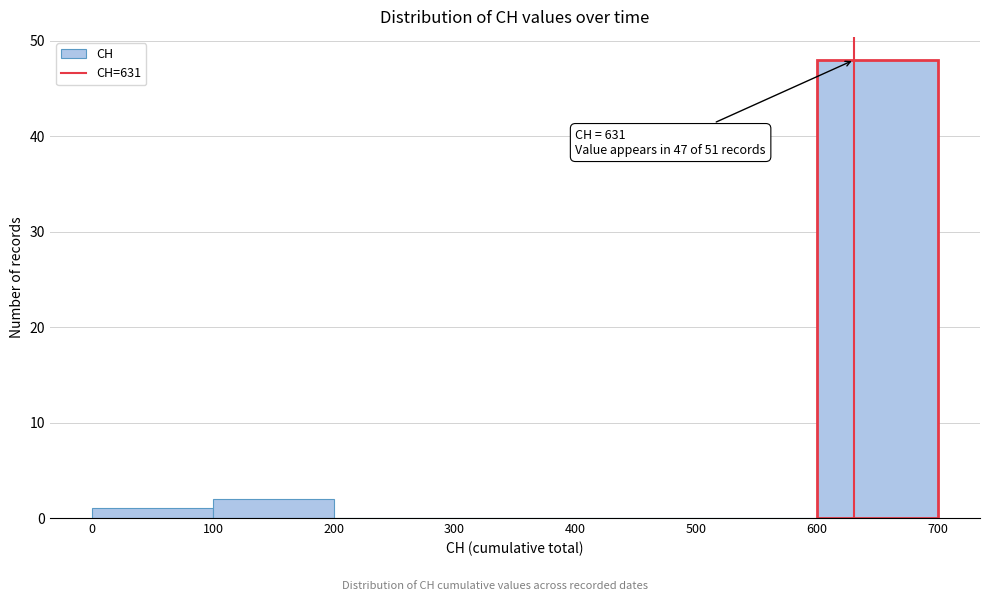

Over which range of the x-axis is the bar tallest?

600 to 700